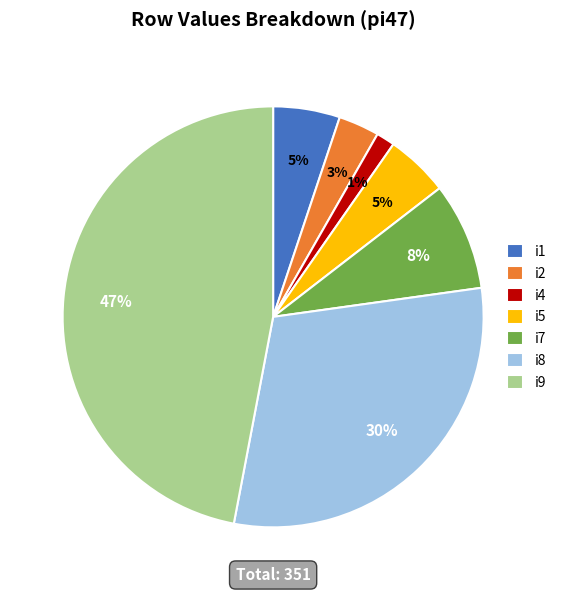

The i7 slice represents 8% of the pie. True or false?

True